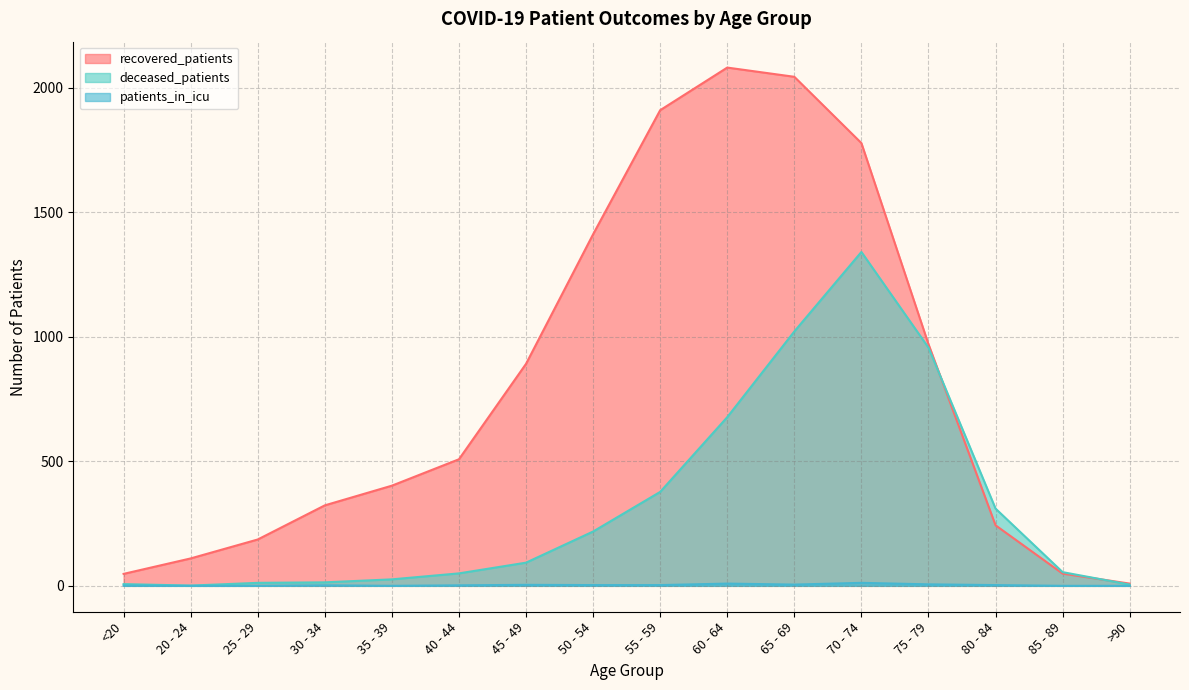

What is the total value across all series at 80 - 84?

556